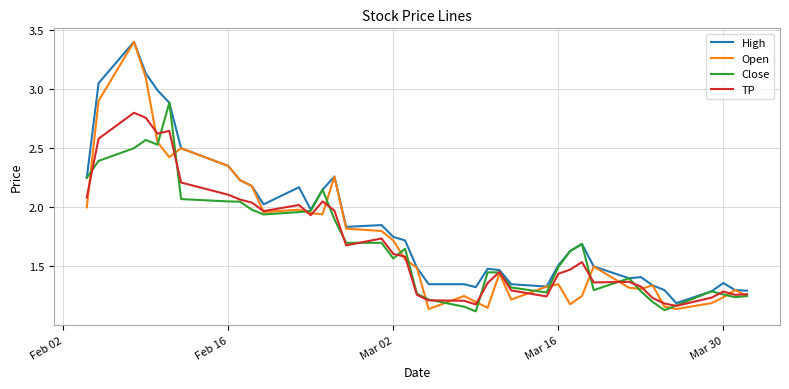

What is the maximum value for Close?

2.9